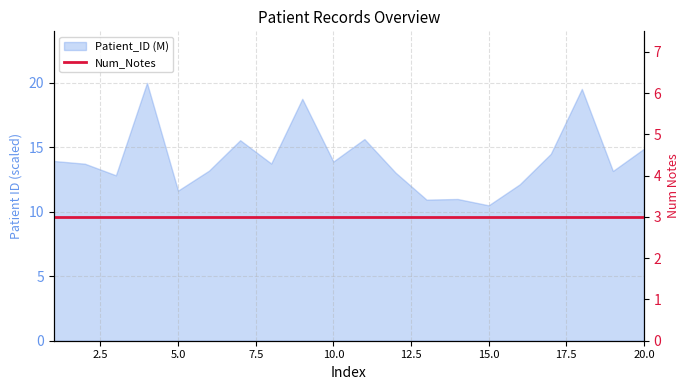

What is the value of the 6th point from the left?

13.2